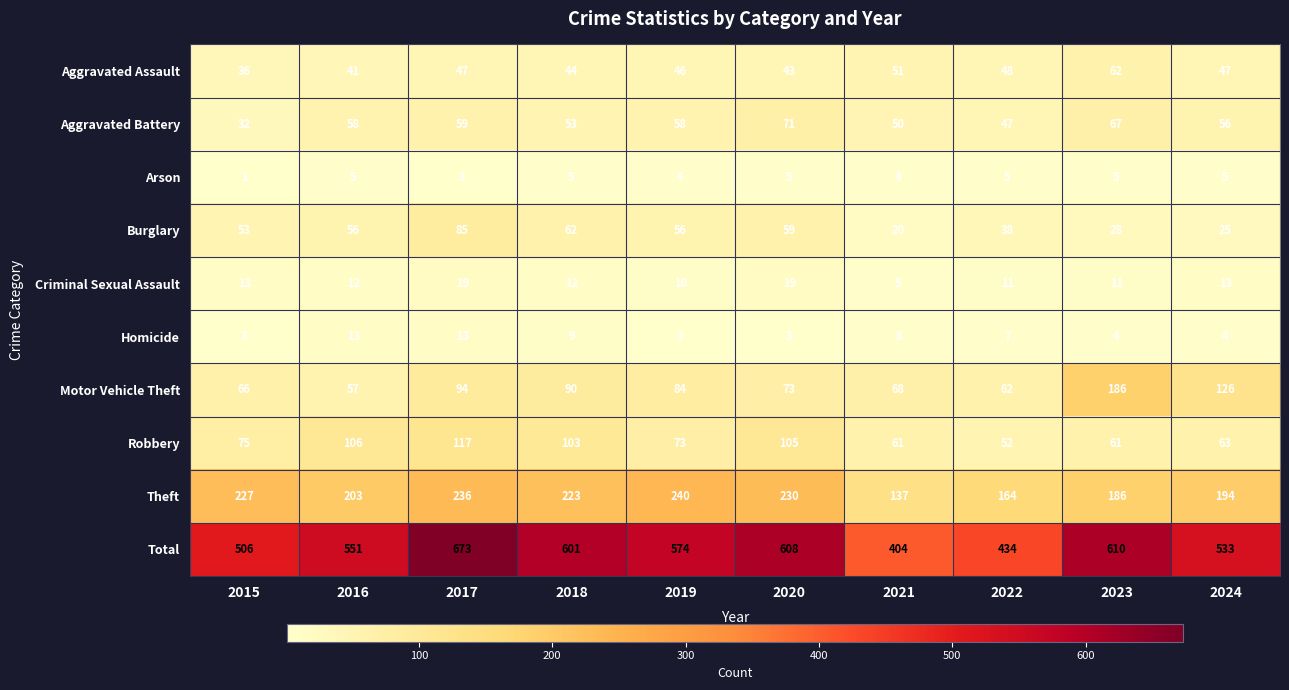

Is it true that Aggravated Battery equals 67 at 2023?

True